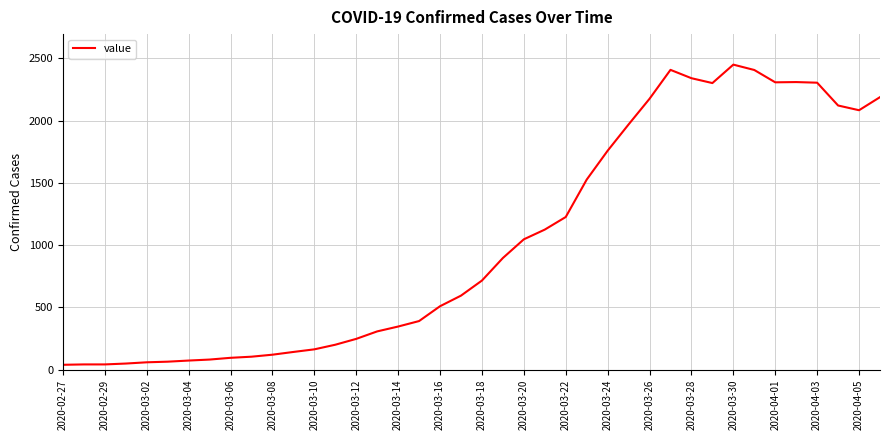

What is the difference between the maximum and minimum values?

2409